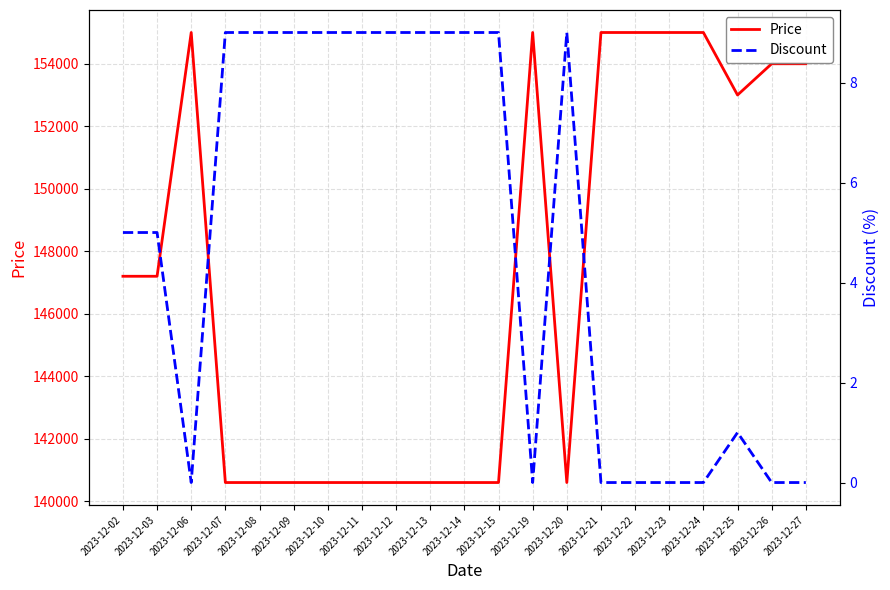

Reading left to right, extract all data points from this chart.

Price: 2023-12-02=147200	2023-12-03=147200	2023-12-06=155000	2023-12-07=140600	2023-12-08=140600	2023-12-09=140600	2023-12-10=140600	2023-12-11=140600	2023-12-12=140600	2023-12-13=140600	2023-12-14=140600	2023-12-15=140600	2023-12-19=155000	2023-12-20=140600	2023-12-21=155000	2023-12-22=155000	2023-12-23=155000	2023-12-24=155000	2023-12-25=153000	2023-12-26=154000	2023-12-27=154000
Discount: 2023-12-02=5	2023-12-03=5	2023-12-06=0	2023-12-07=9	2023-12-08=9	2023-12-09=9	2023-12-10=9	2023-12-11=9	2023-12-12=9	2023-12-13=9	2023-12-14=9	2023-12-15=9	2023-12-19=0	2023-12-20=9	2023-12-21=0	2023-12-22=0	2023-12-23=0	2023-12-24=0	2023-12-25=1	2023-12-26=0	2023-12-27=0